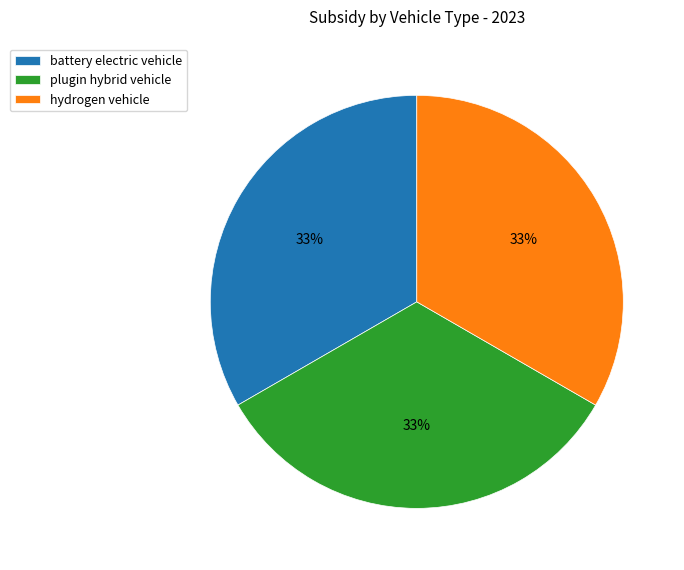

Approximately how many times larger is the value at battery electric vehicle compared to hydrogen vehicle?

1.0